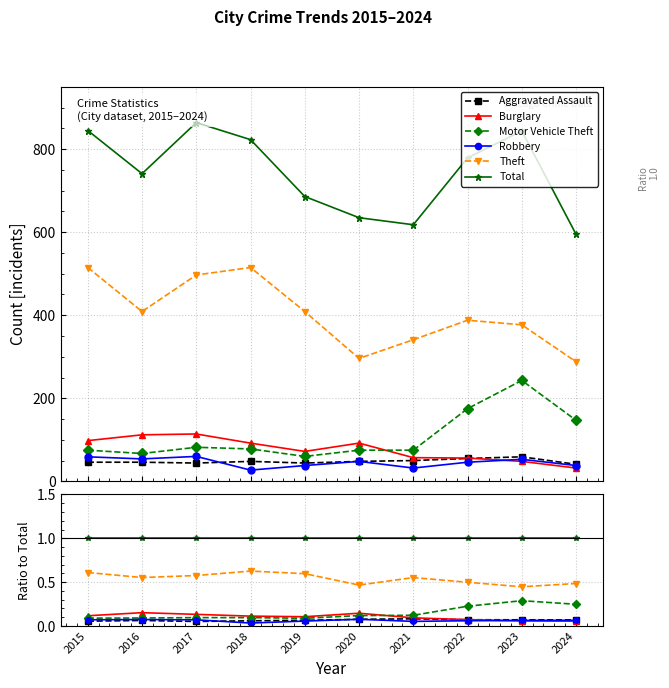

The value of Motor Vehicle Theft at 2022 is 0.2. True or false?

True